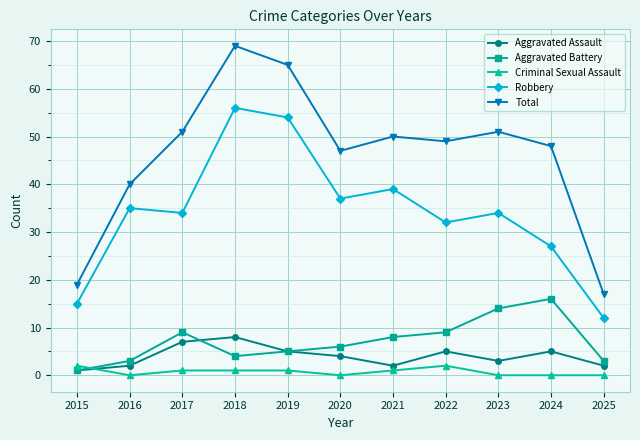

What is the value of the Robbery point at the 2nd from the left?

35